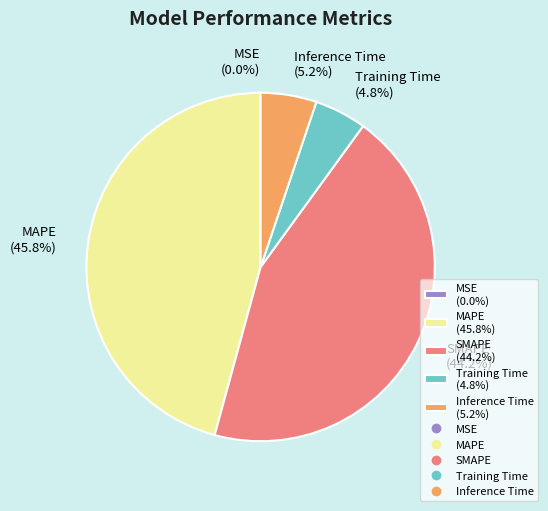

Between MAPE (45.8%) and Training Time (4.8%), which is larger?

MAPE (45.8%)